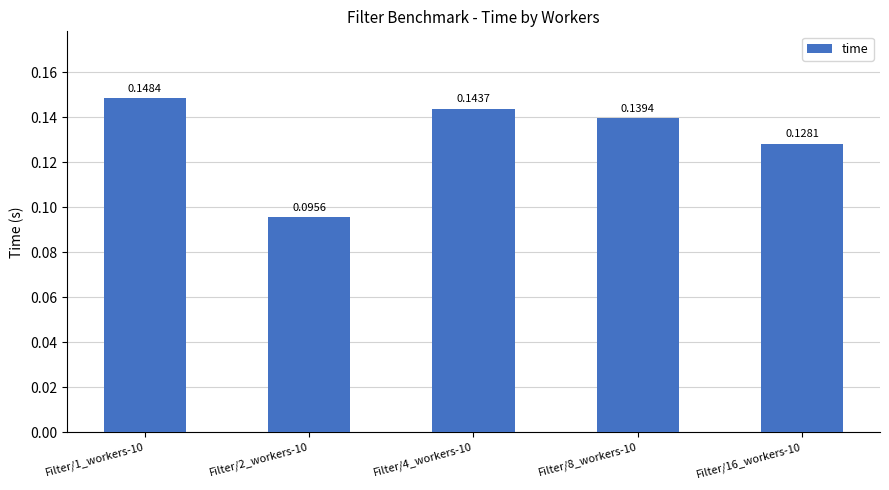

True or false: the data shows 0.2 at Filter/1_workers-10.

False